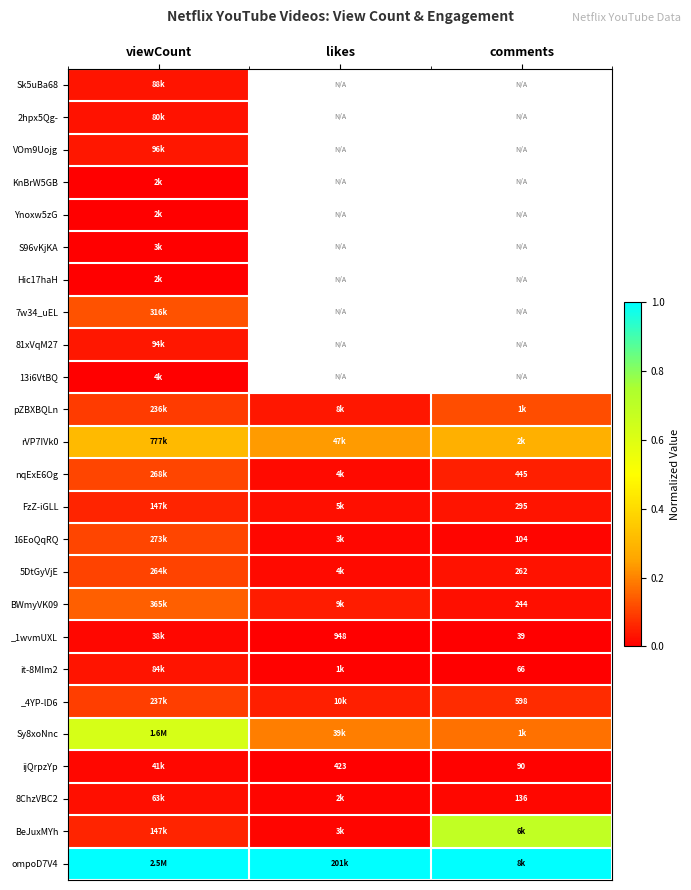

The value of BWmyVK09 at comments is 0.0. True or false?

True